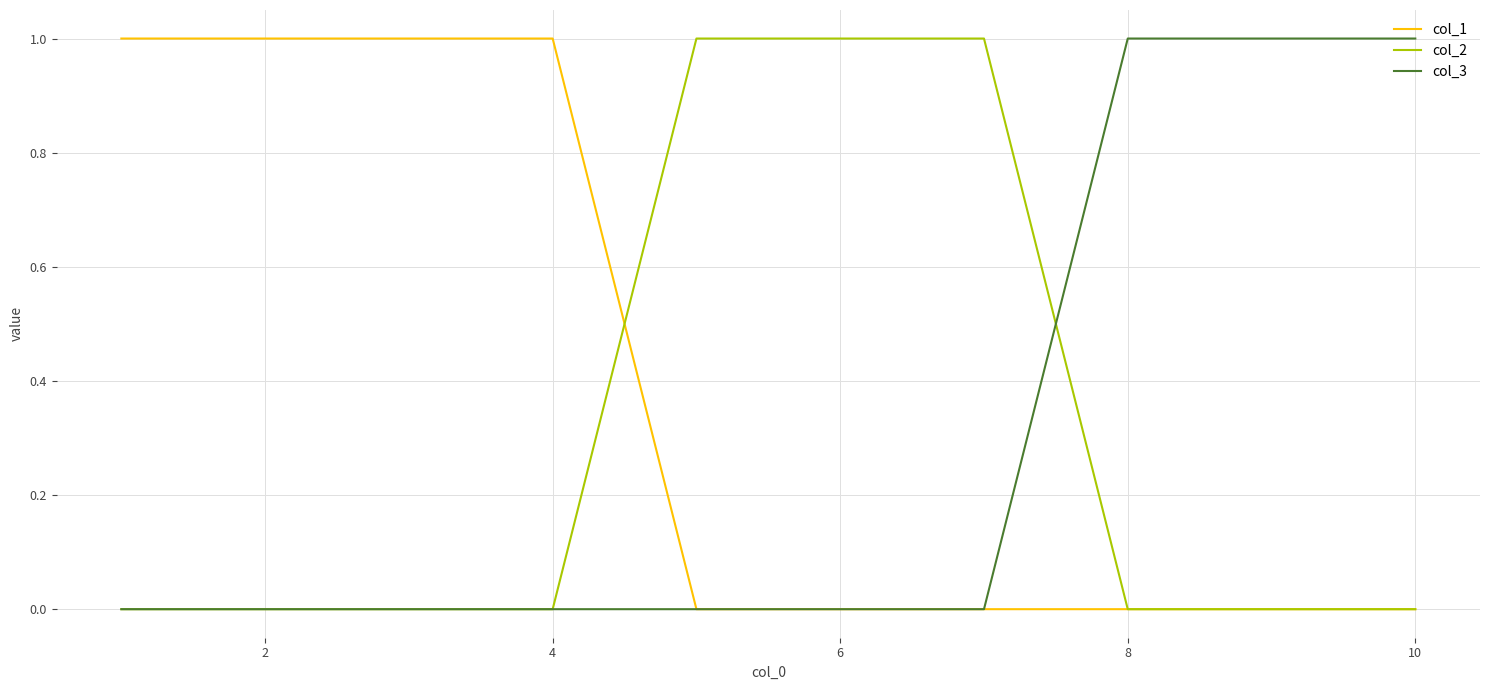

Which series has the largest total across all categories?

col_1